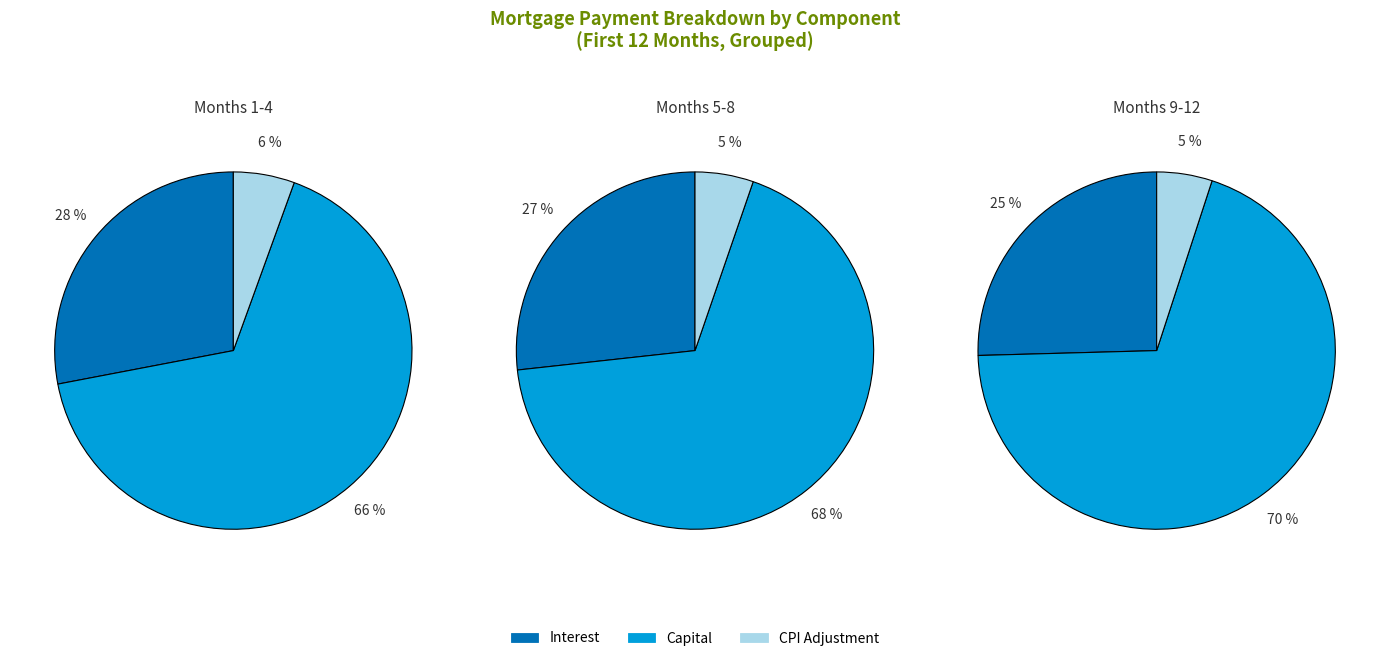

The 11 slice represents 1% of the pie. True or false?

False